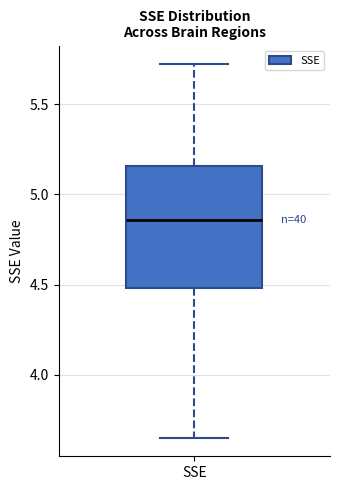

Where does the upper whisker of the box for SSE end on the y-axis? The values are not printed on the chart, so give them approximately, as read against the axis.

5.70